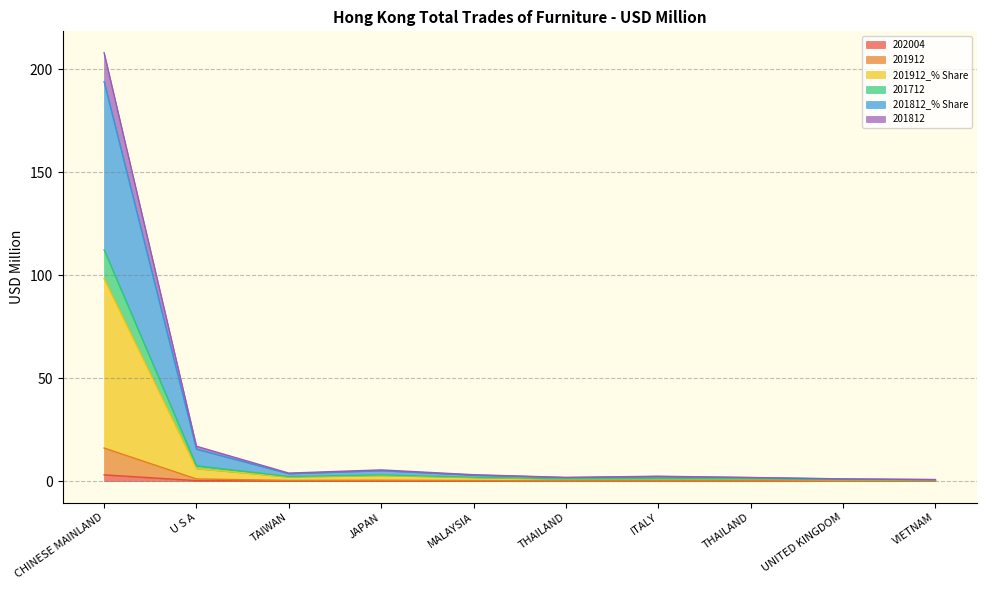

How many lines are shown in the chart?

6